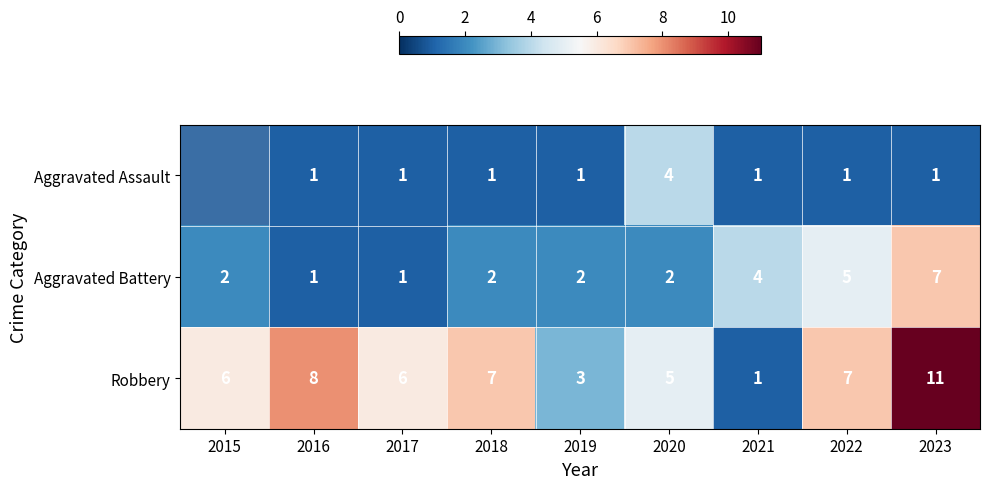

At 2023, list the series in order from smallest to largest.

Aggravated Assault, Aggravated Battery, Robbery